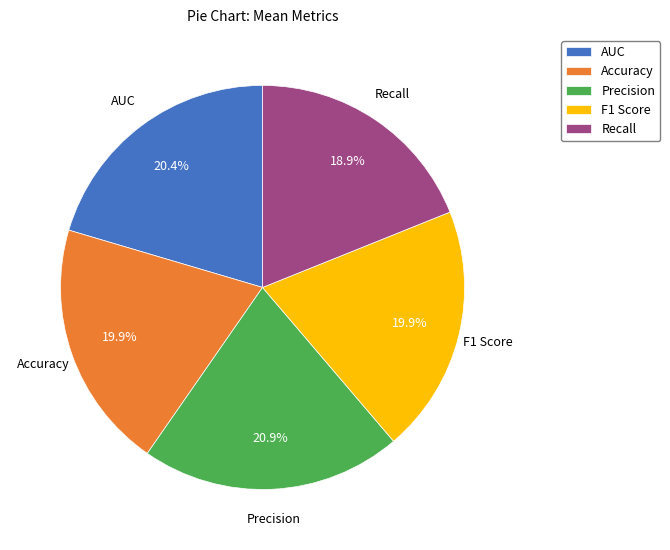

Combined, what portion of the pie is F1 Score and Accuracy?

39.8%